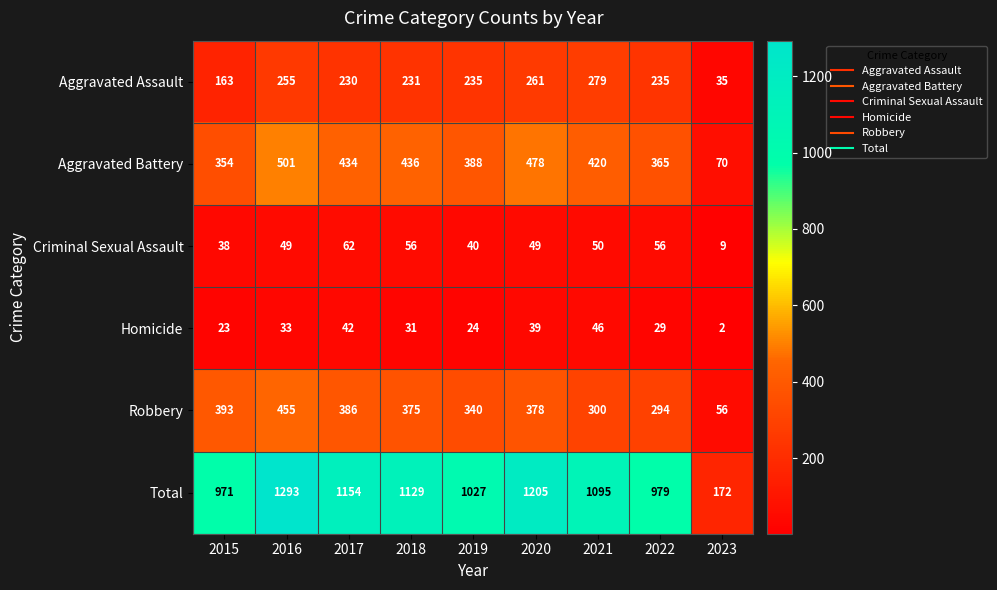

Which series has the largest range (max minus min)?

Total